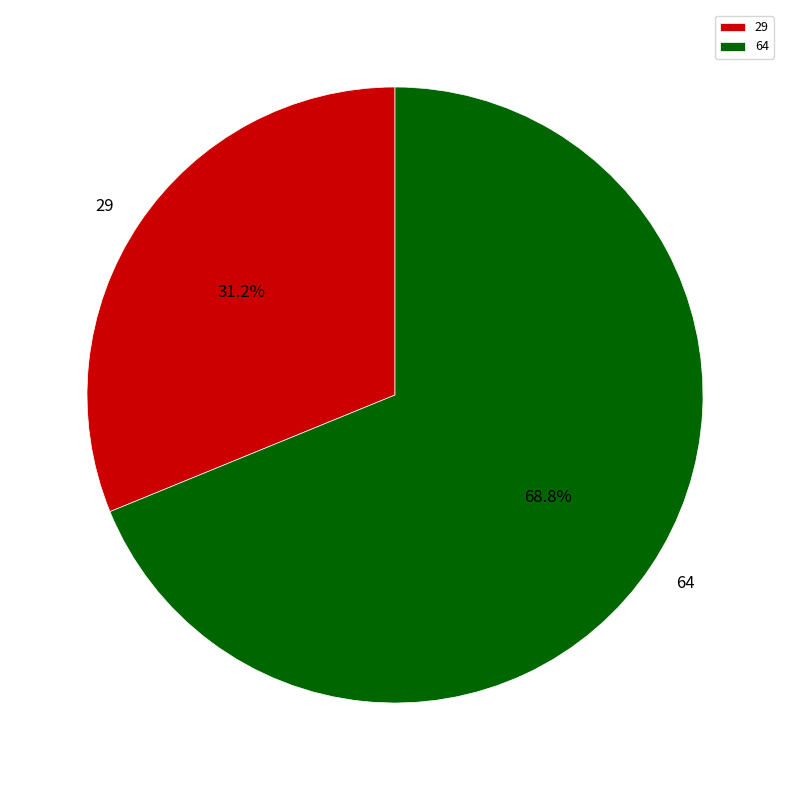

Combined, what portion of the pie is 29 and 64?

100.0%